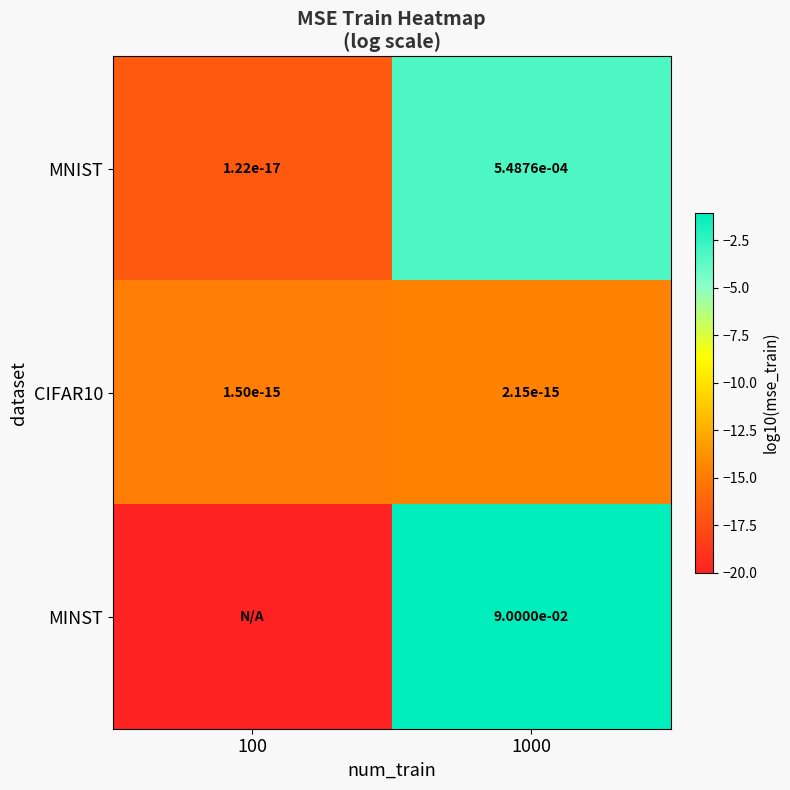

The MNIST series shows -4.5 at 1000. True or false?

False